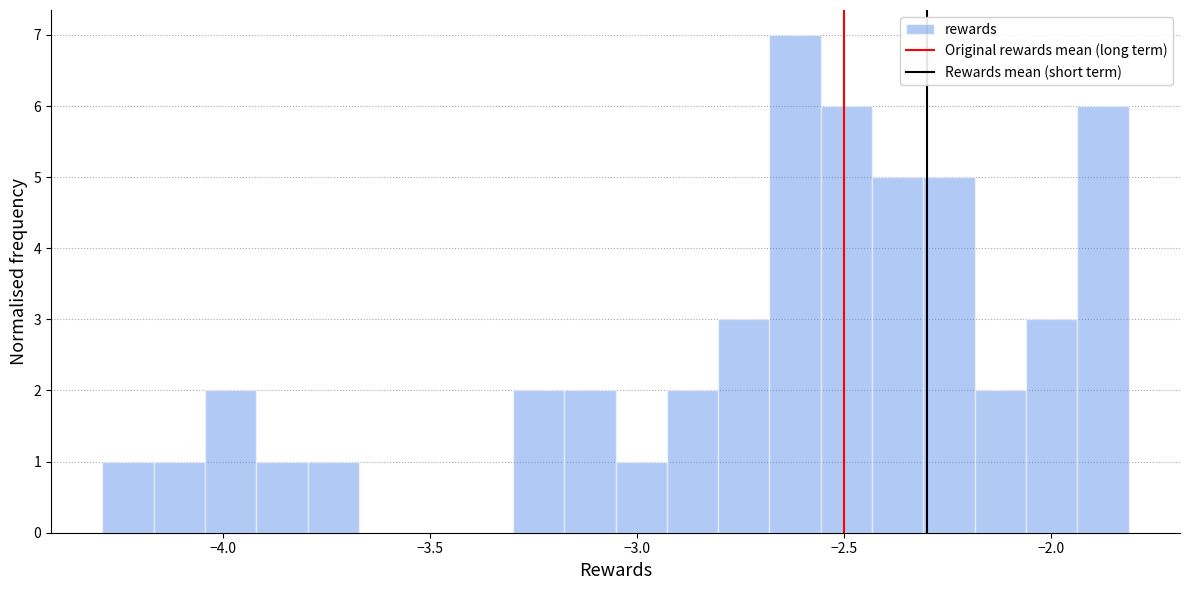

Around what value on the x-axis is the tallest bar? Give the approximate position of its centre, as read against the axis.

-2.60